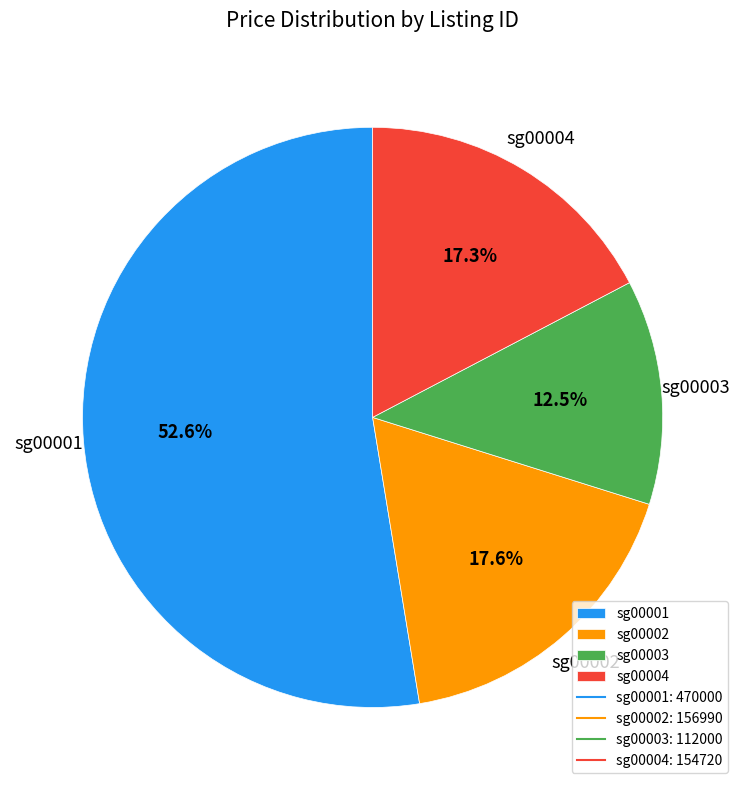

True or false: sg00004 accounts for 2% of the total.

False